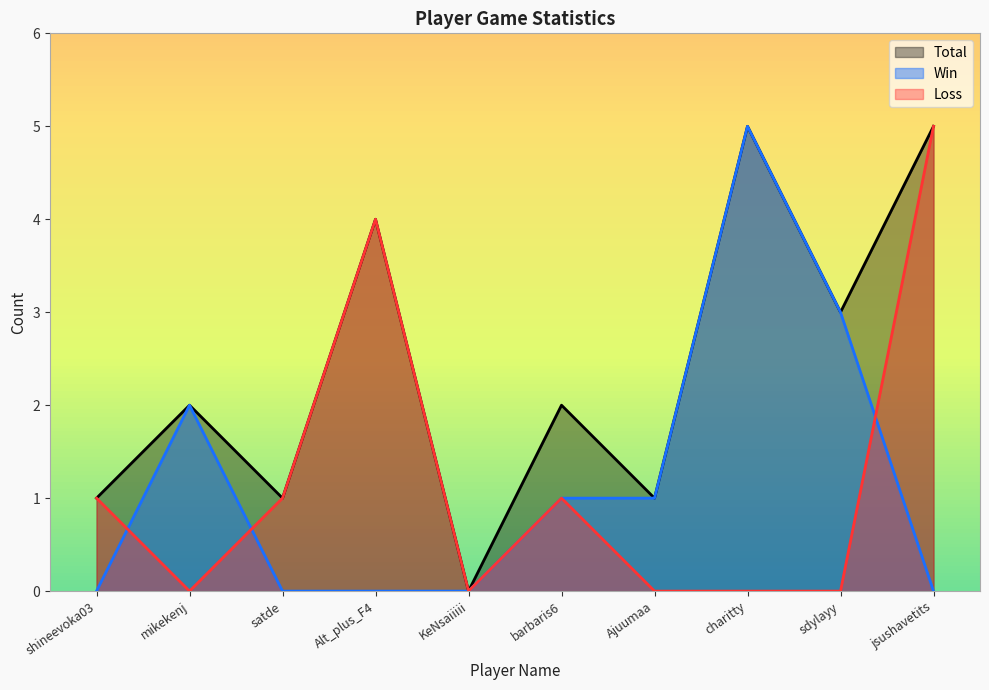

What is the difference between the Total values at charitty and Alt_plus_F4?

1